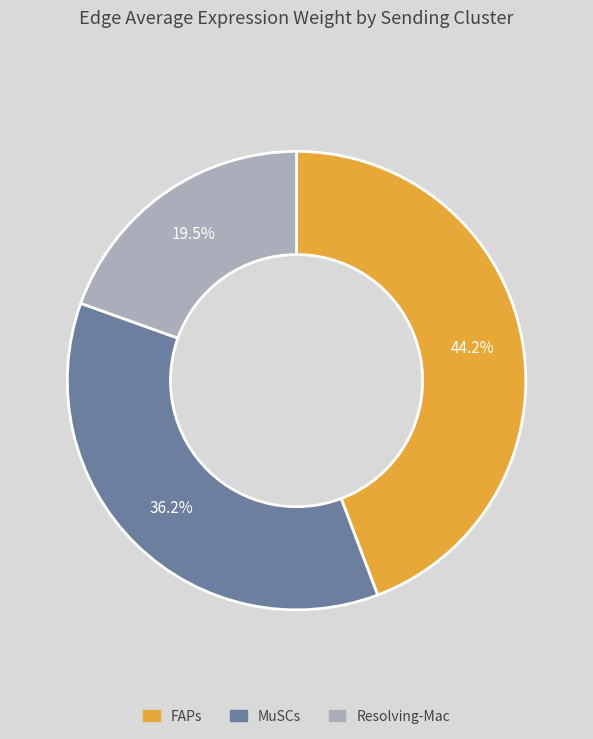

What percentage is the FAPs slice, to the nearest percent?

44%